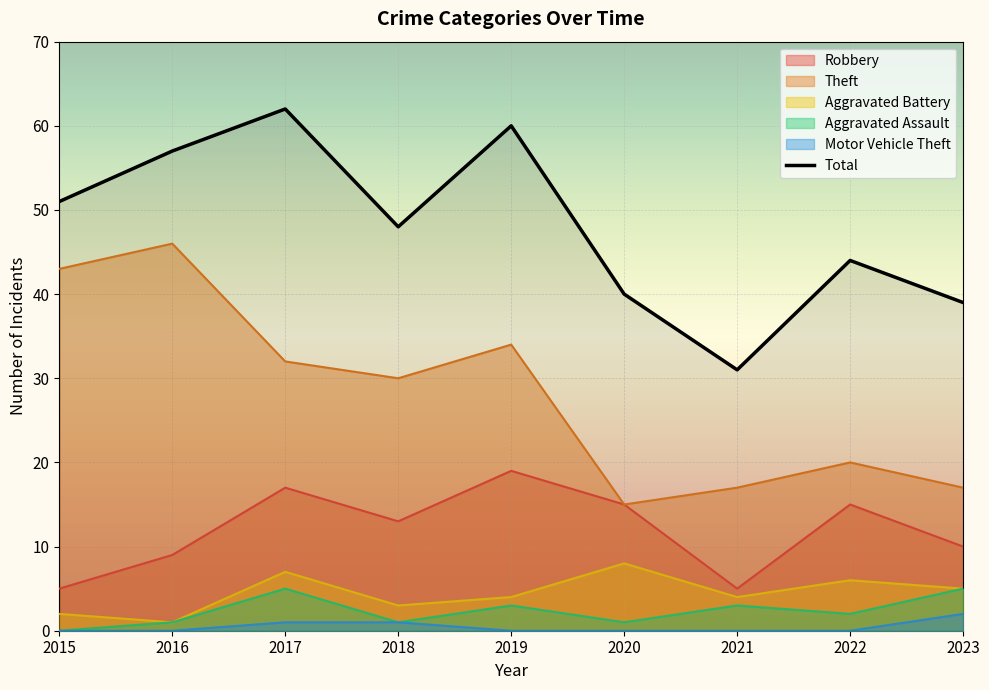

Between 2015 and 2017, which series saw the biggest shift?

Robbery